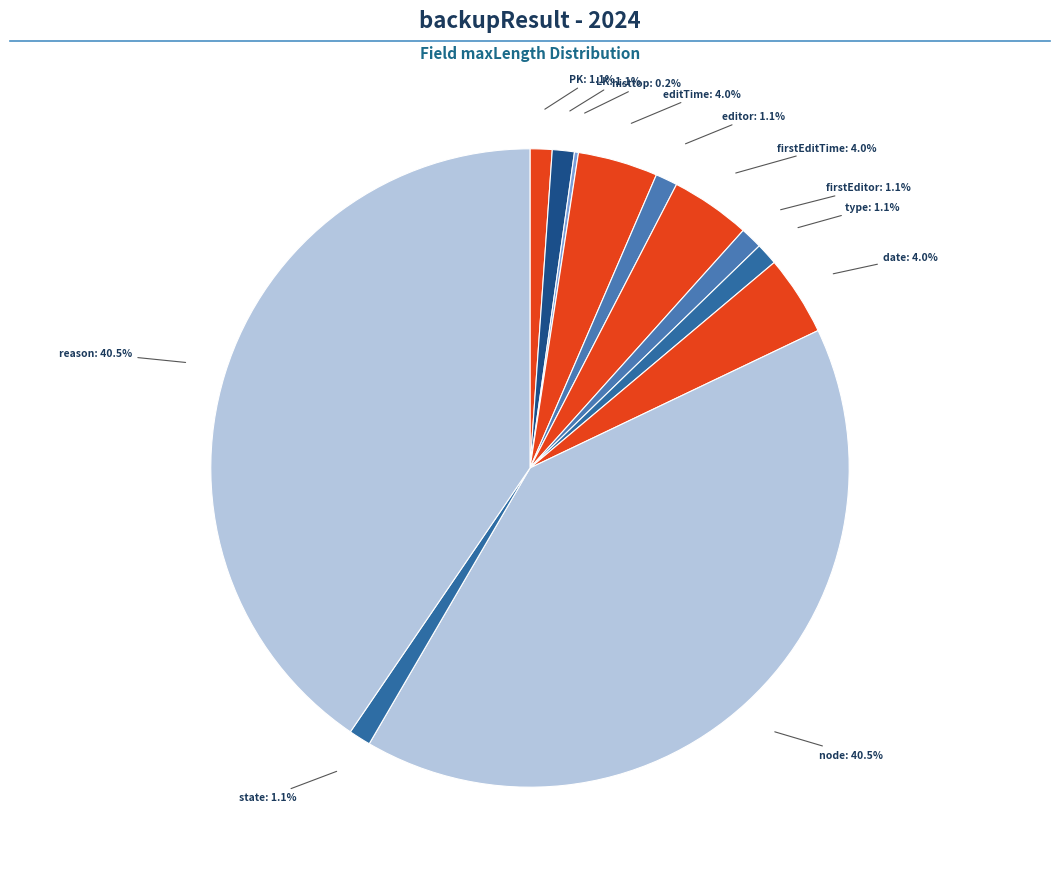

Rank the categories by value from lowest to highest.

histtop, PK, LK, editor, firstEditor, type, state, editTime, firstEditTime, date, node, reason